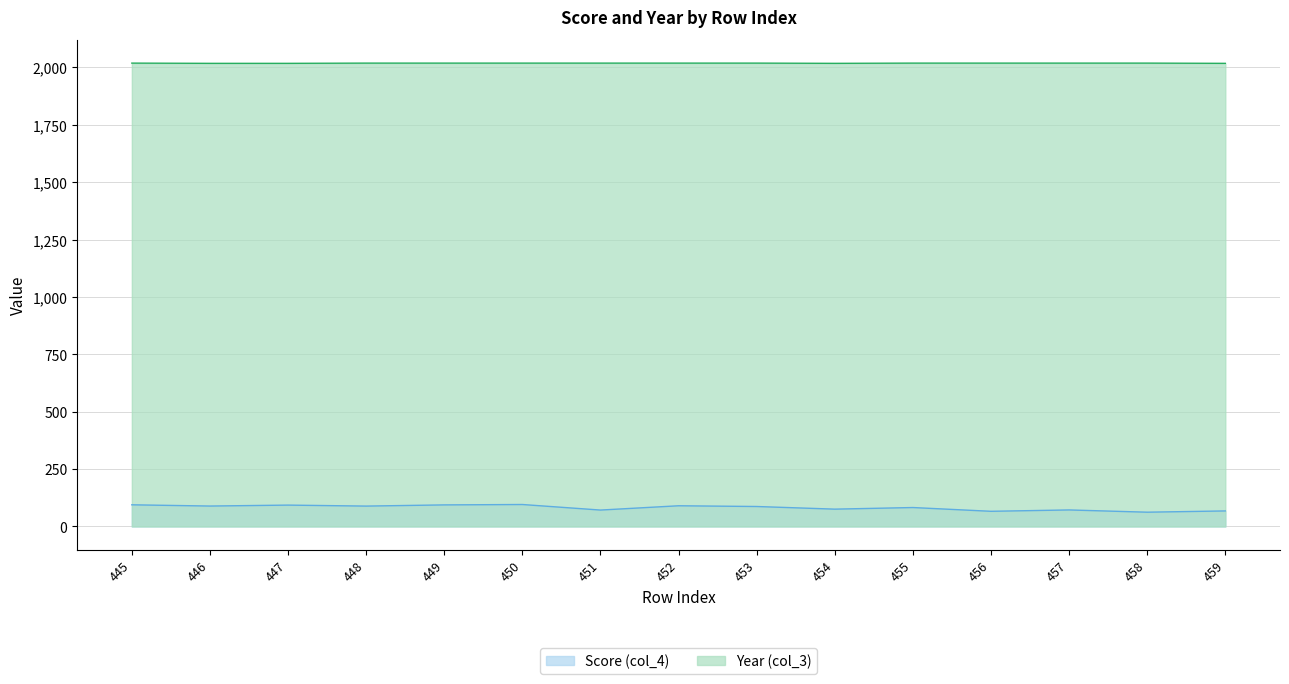

Reading right to left, extract all data points from this chart.

Score (col_4): 67.7	62.2	72.0	66.1	82.5	75.5	87.0	90.2	71.5	95.7	94.0	88.8	93.1	89.0	94.4
Year (col_3): 2018.0	2019.0	2019.0	2019.0	2019.0	2018.0	2019.0	2019.0	2019.0	2019.0	2019.0	2019.0	2018.0	2018.0	2019.0